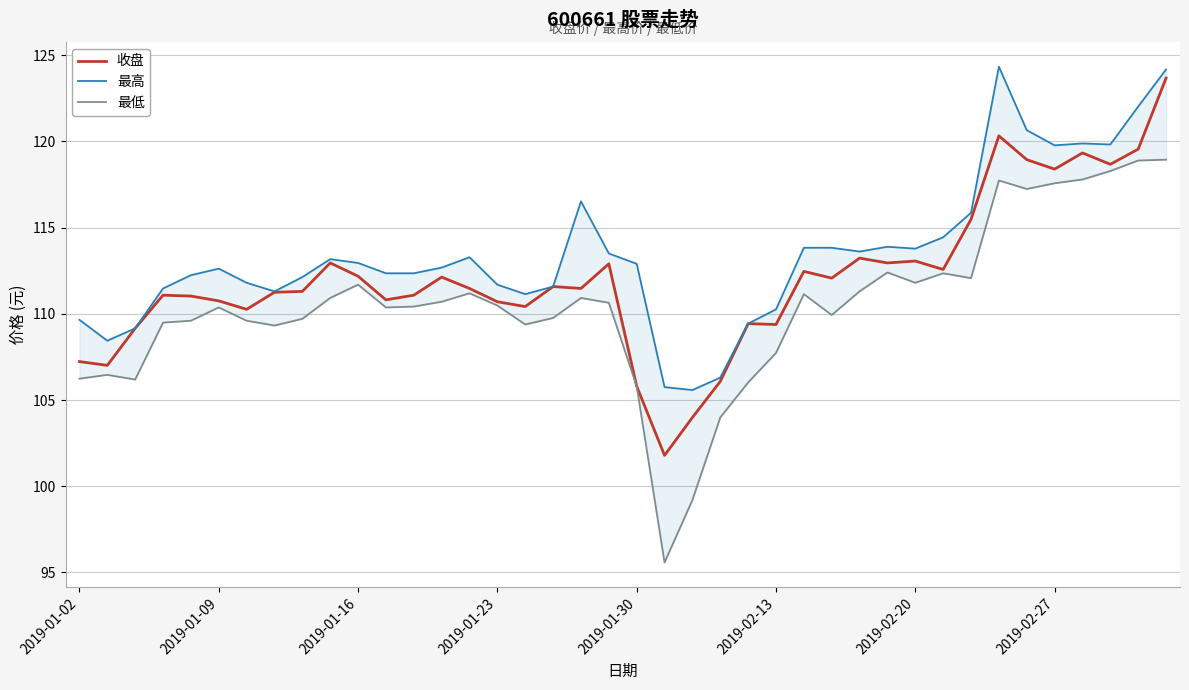

What is the highest value of the 收盘 series?

123.7